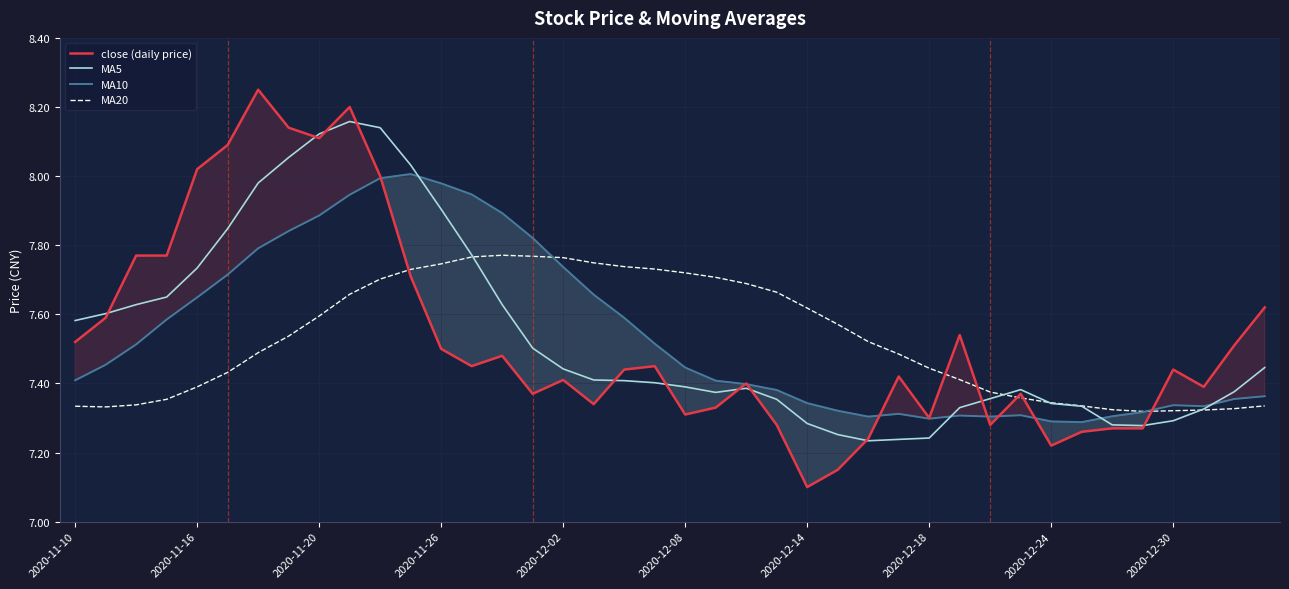

The MA5 series shows 4.8 at 2020-11-26. True or false?

False